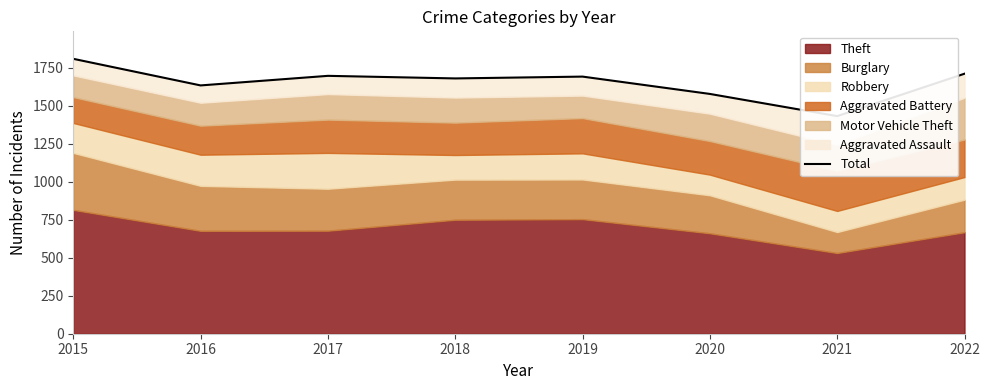

Read the value at 2019.

1692